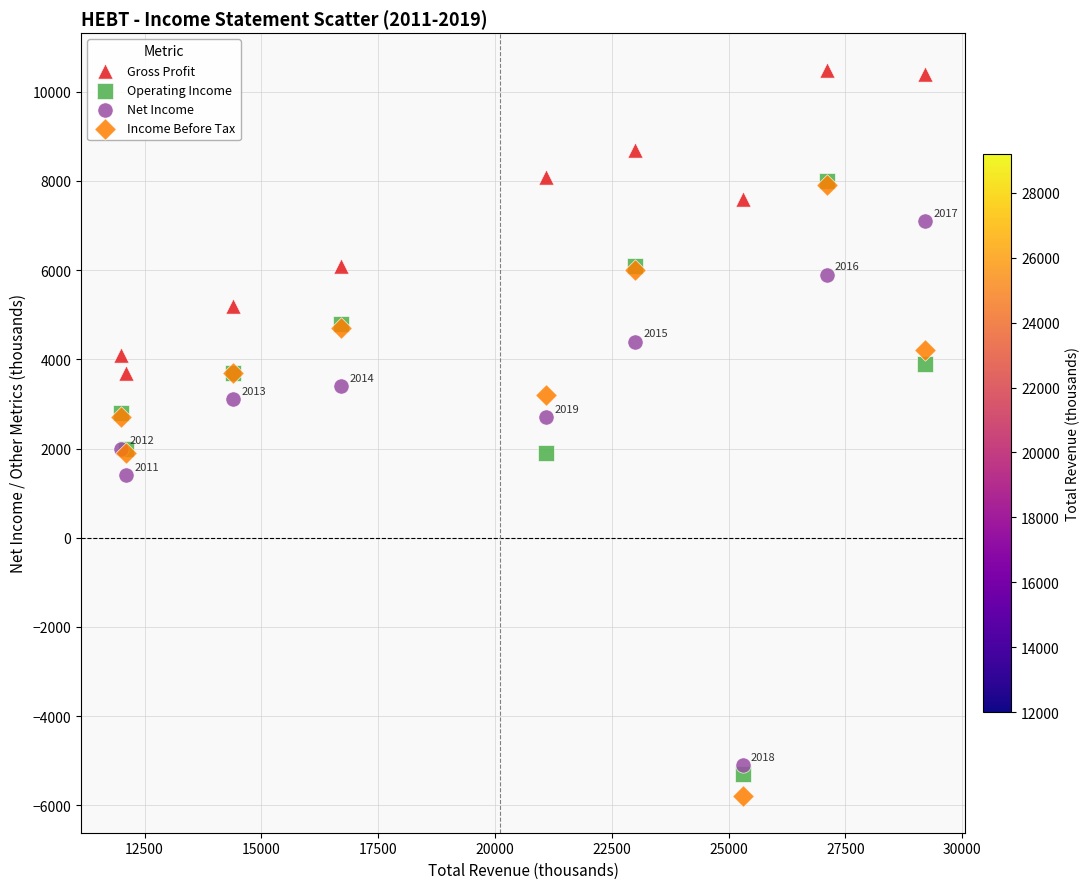

In the Net Income series, what Y value is closest to 1000?

1400